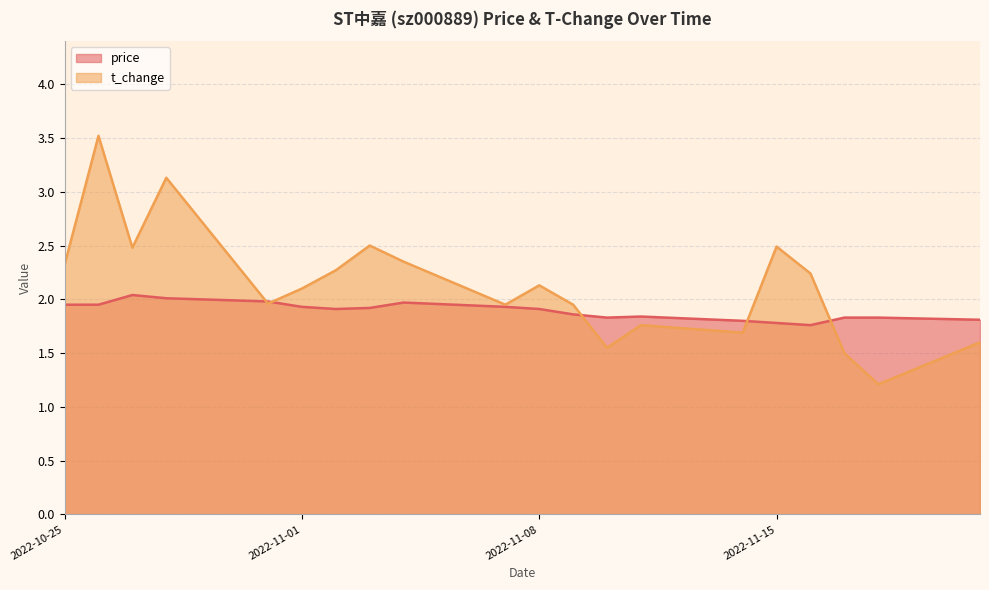

The t_change series shows 2.5 at 2022-11-15. True or false?

True